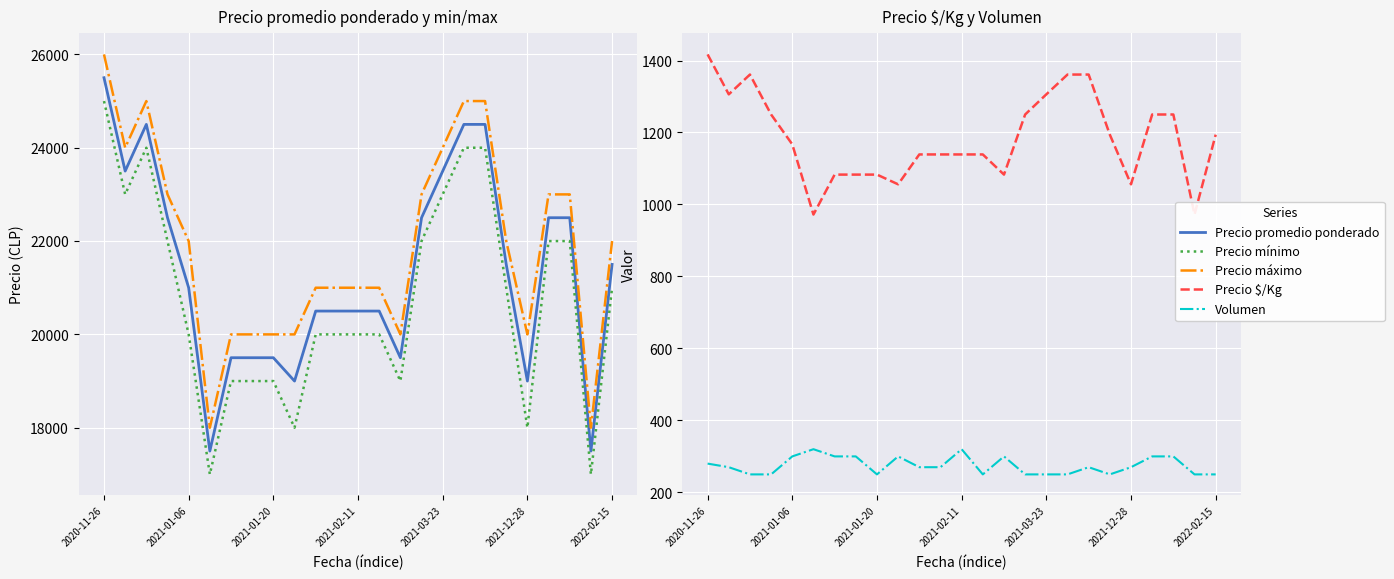

At how many categories does at least one series exceed 1448?

25